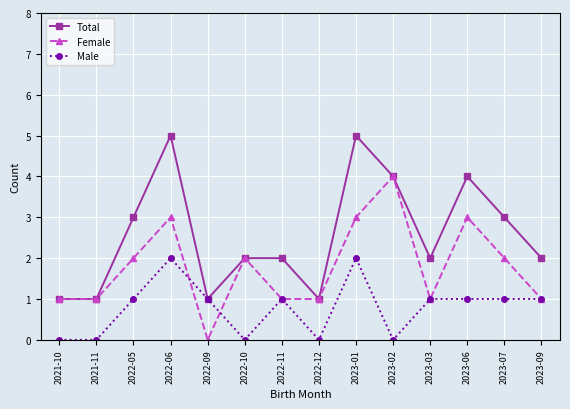

True or false: Male has a value of 0 at 2022-10.

True